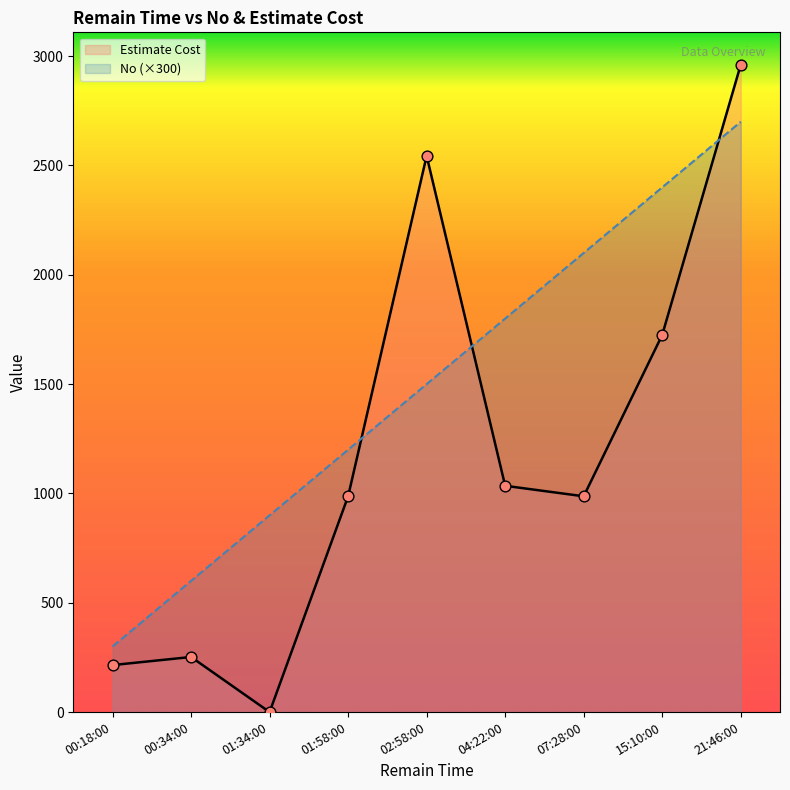

Which series has the largest total across all categories?

No (×300)